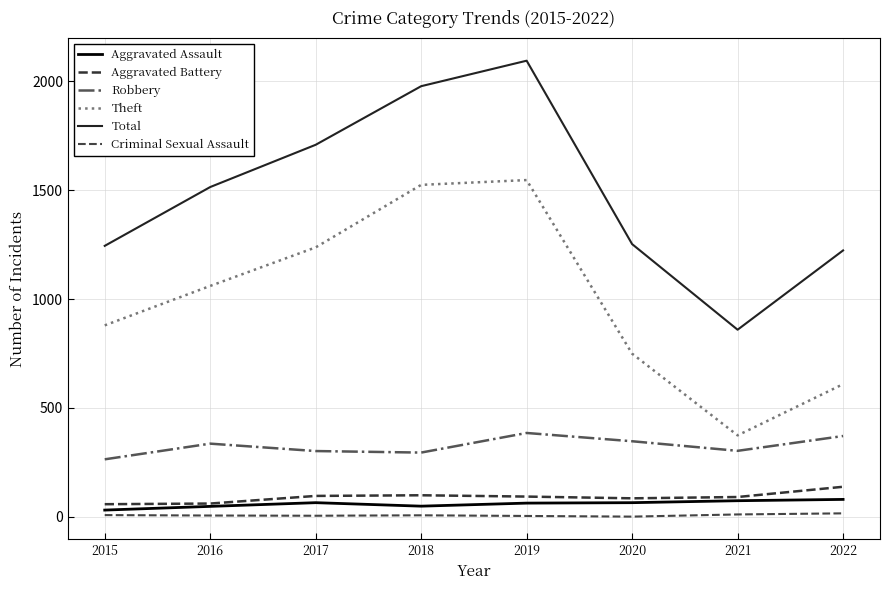

Between 2020 and 2021, which series saw the biggest shift?

Total